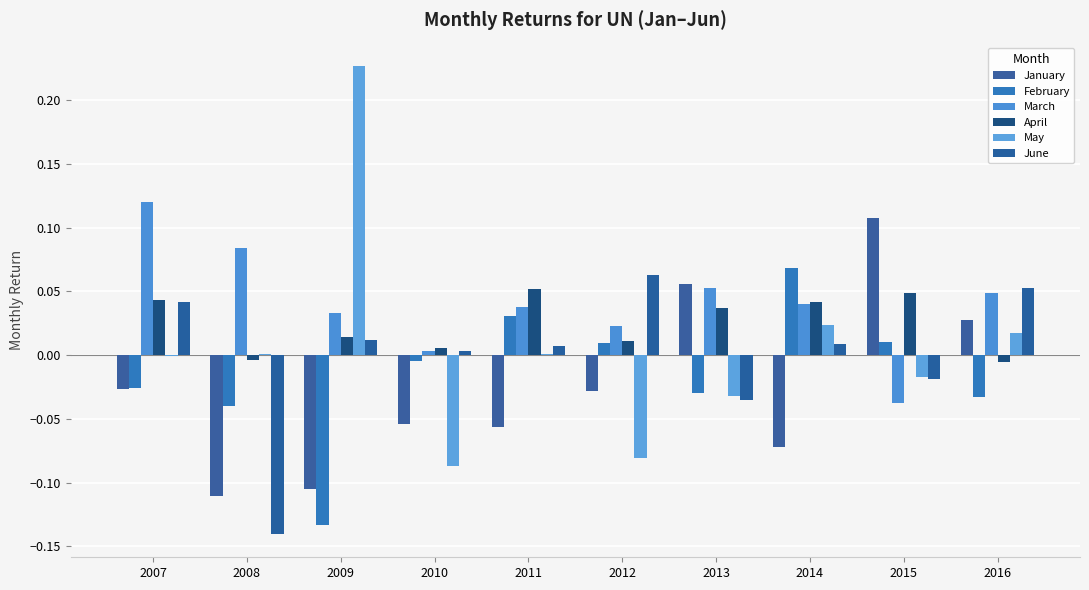

Between 2009 and 2014, which series saw the biggest shift?

May